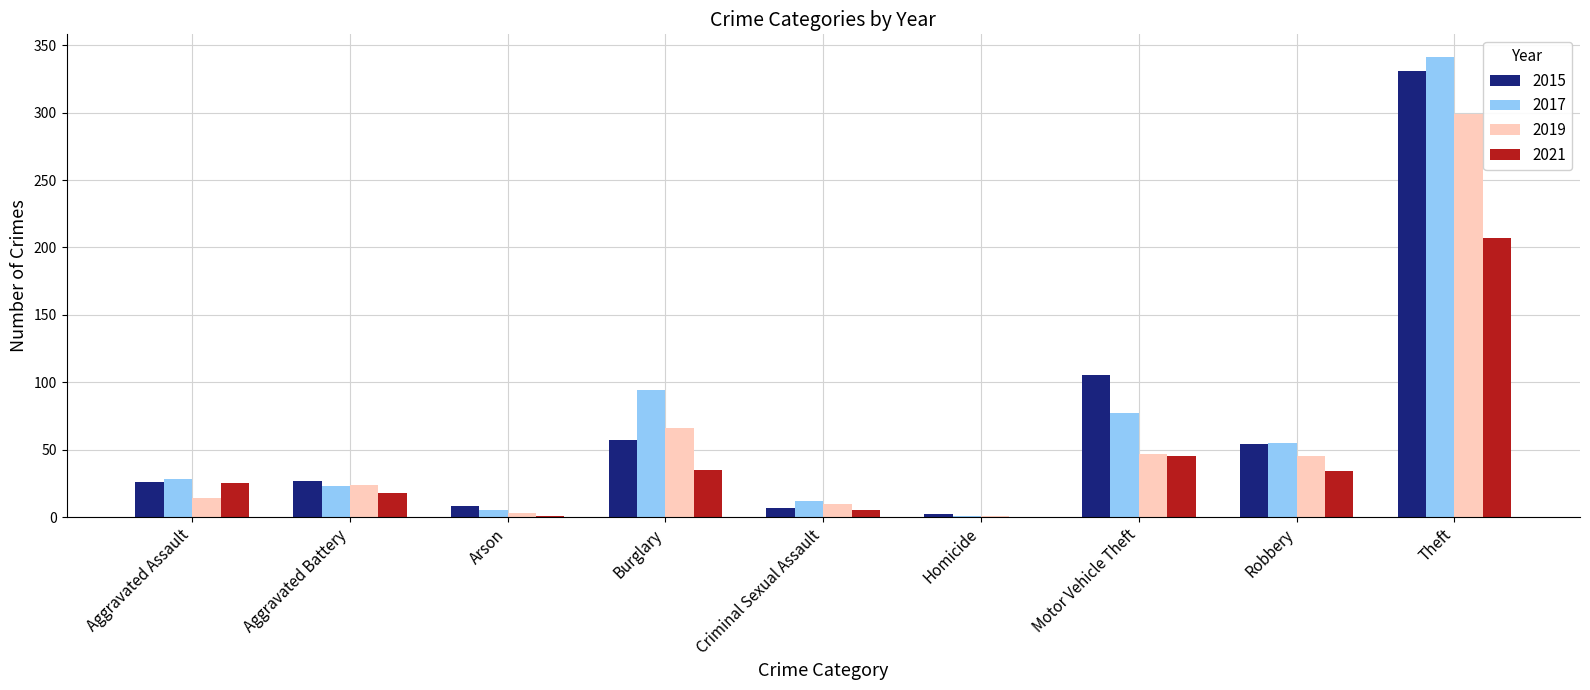

Are the bars grouped side by side (vs. stacked)?

Yes